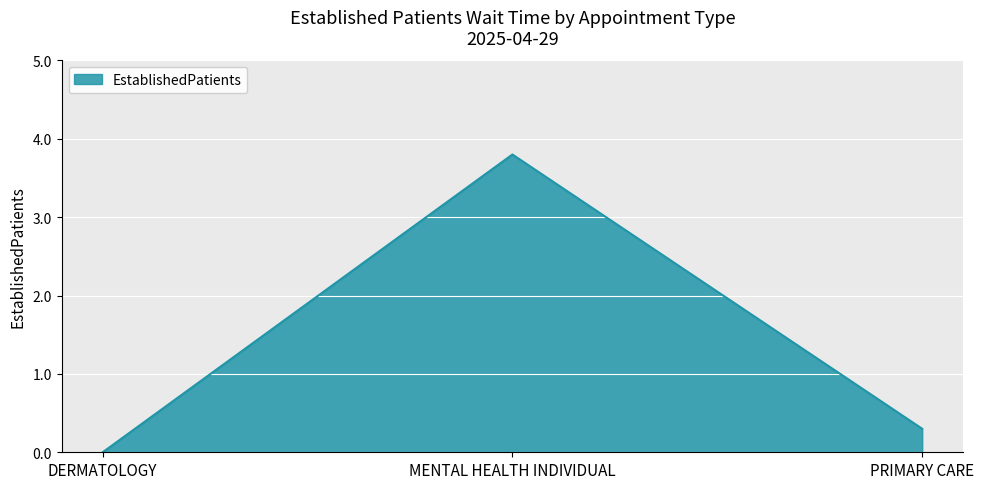

What is the change in value from DERMATOLOGY to MENTAL HEALTH INDIVIDUAL?

+3.8